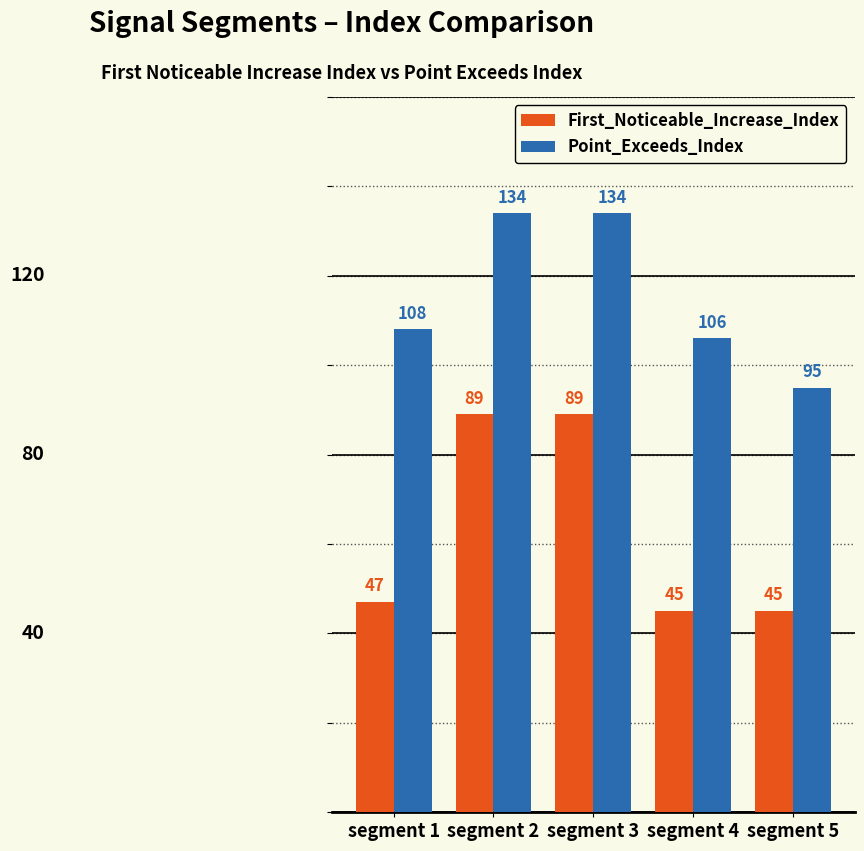

Which series has the largest range (max minus min)?

First_Noticeable_Increase_Index